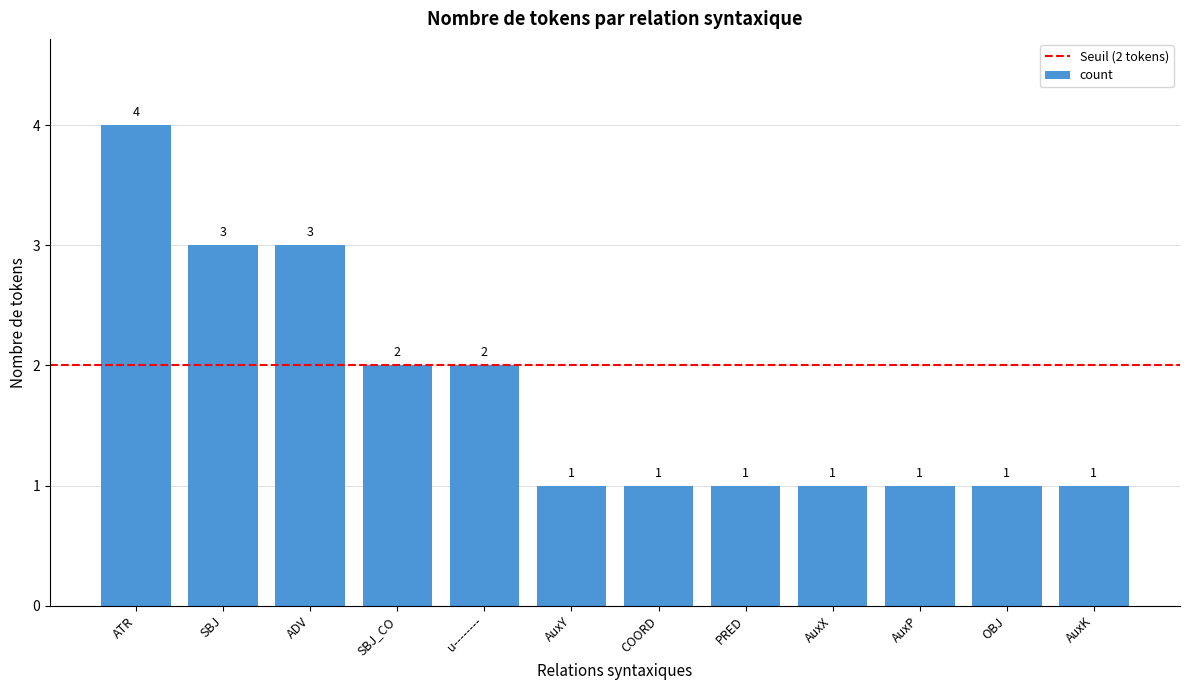

What is the difference between the values at AuxP and ADV?

2